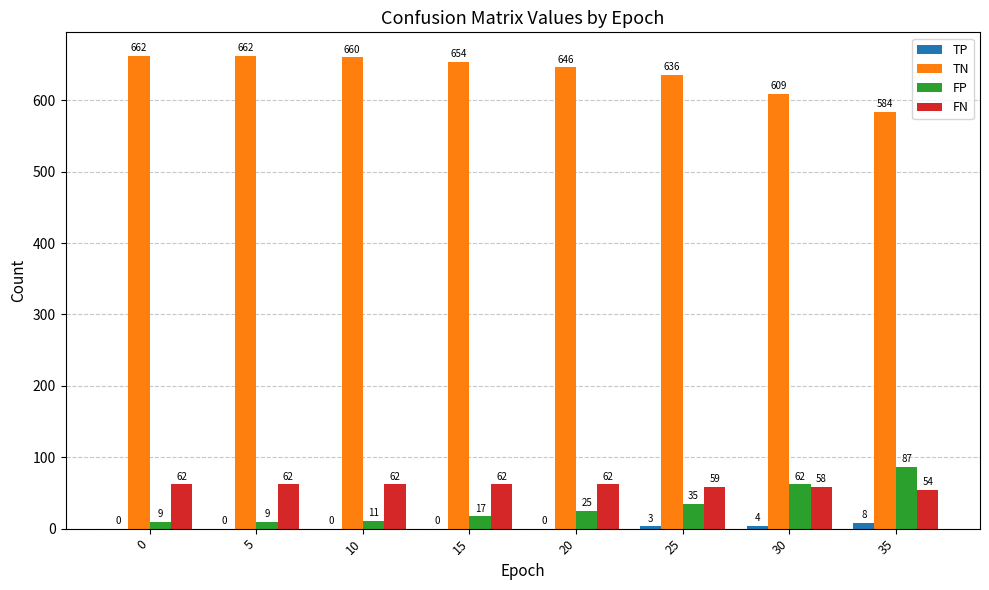

What is the sum of all TP values?

15